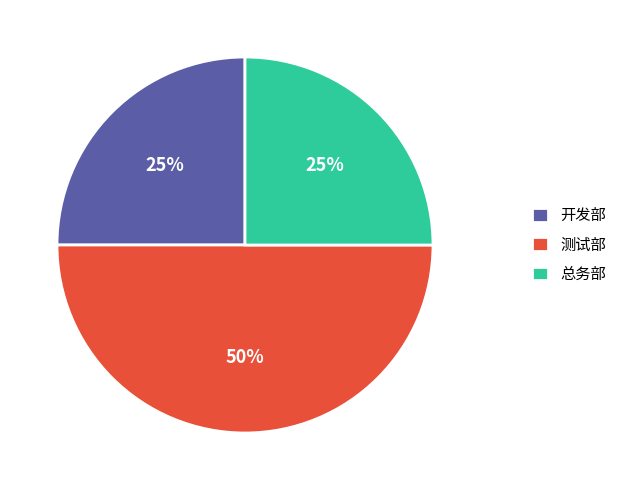

Do 总务部 and 测试部 together represent more than half of the pie?

Yes